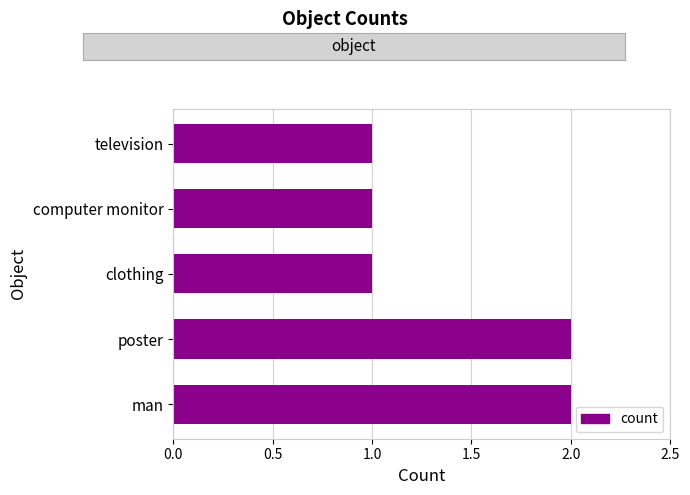

Is it true that the value at poster is 3?

False